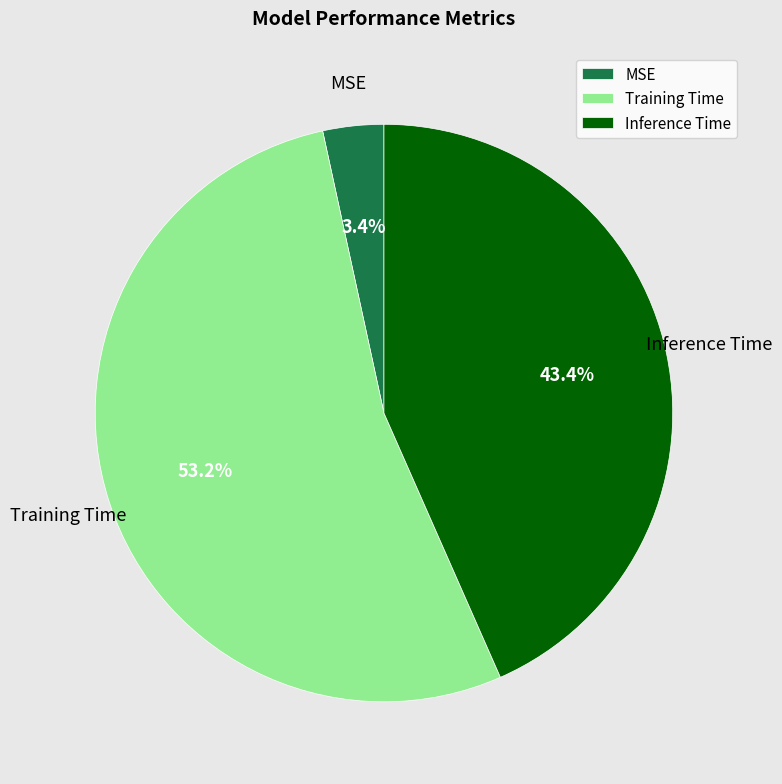

What percentage do MSE and Inference Time together represent?

46.8%